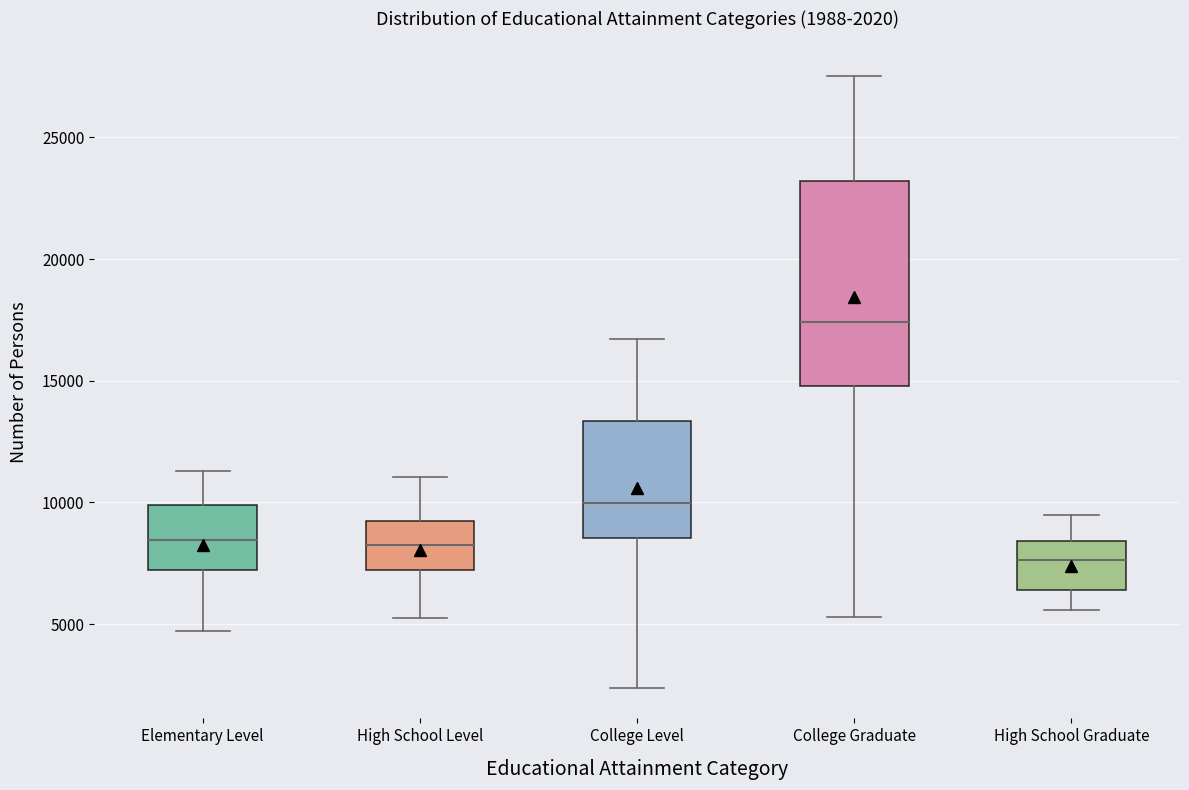

Comparing the boxes themselves (not the whiskers), which one is the tallest?

College Graduate